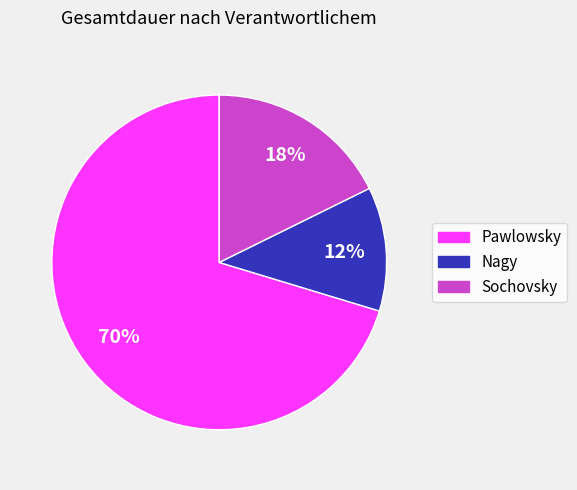

Is the sum of Pawlowsky and Sochovsky greater than half?

Yes